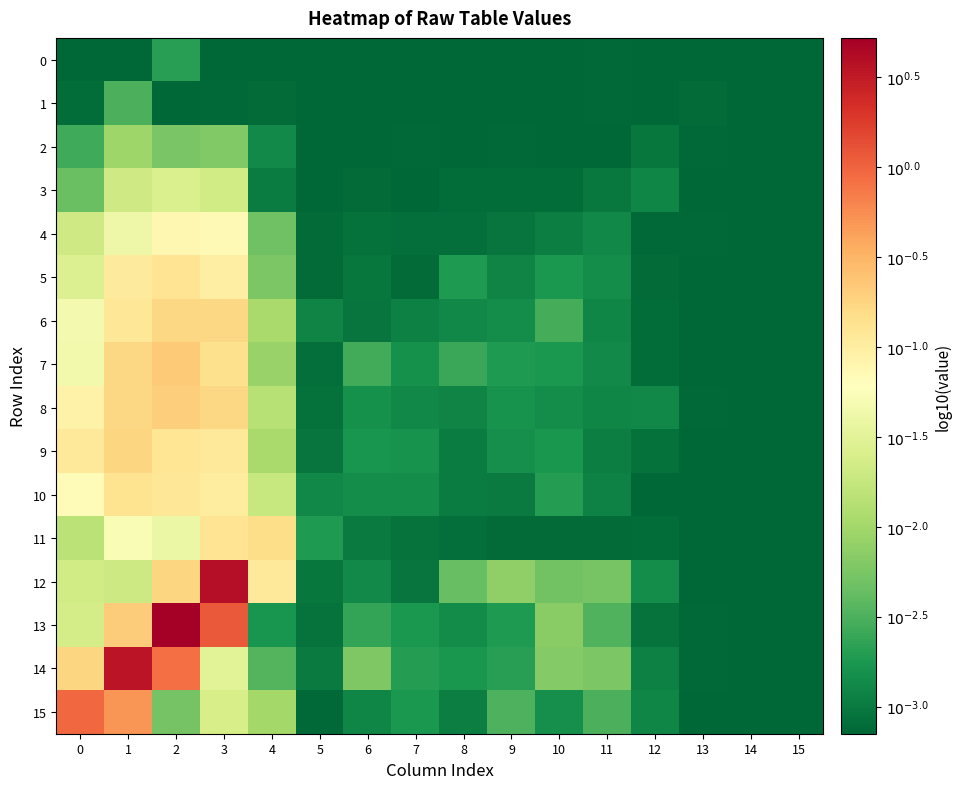

What is the total value across all series at 14?

-50.4